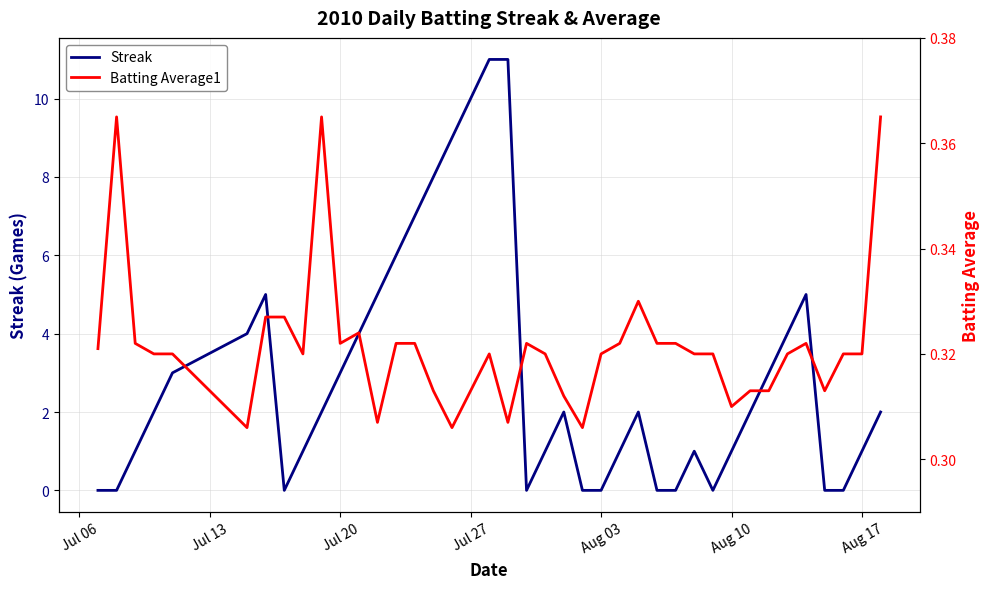

At which label is Batting Average1 closest to 0?

Aug 10